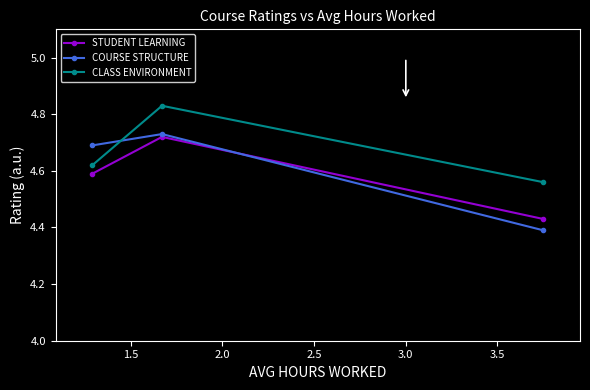

At how many categories does at least one series exceed 4?

3